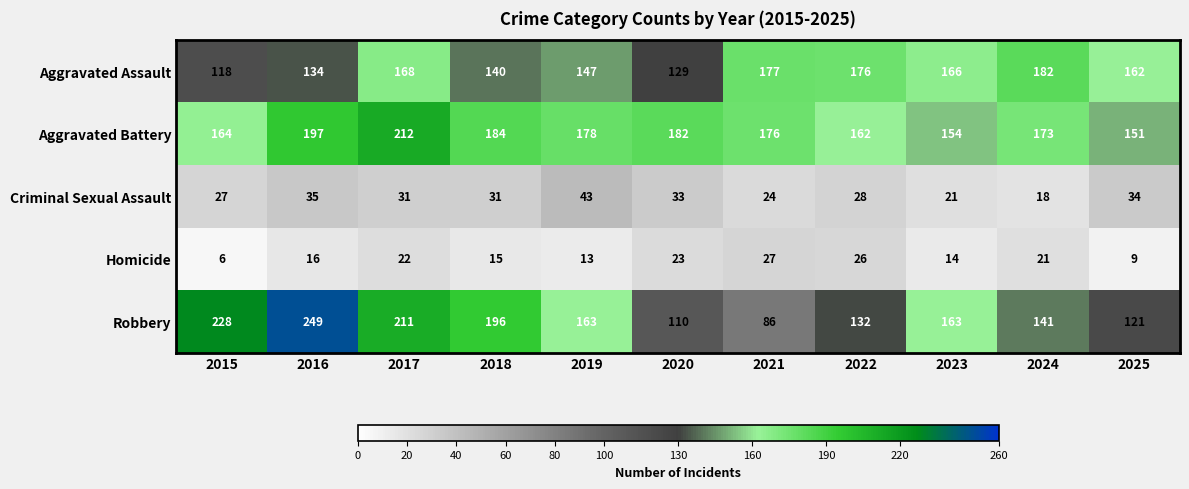

Rank the series at 2019 from lowest to highest value.

Homicide, Criminal Sexual Assault, Aggravated Assault, Robbery, Aggravated Battery